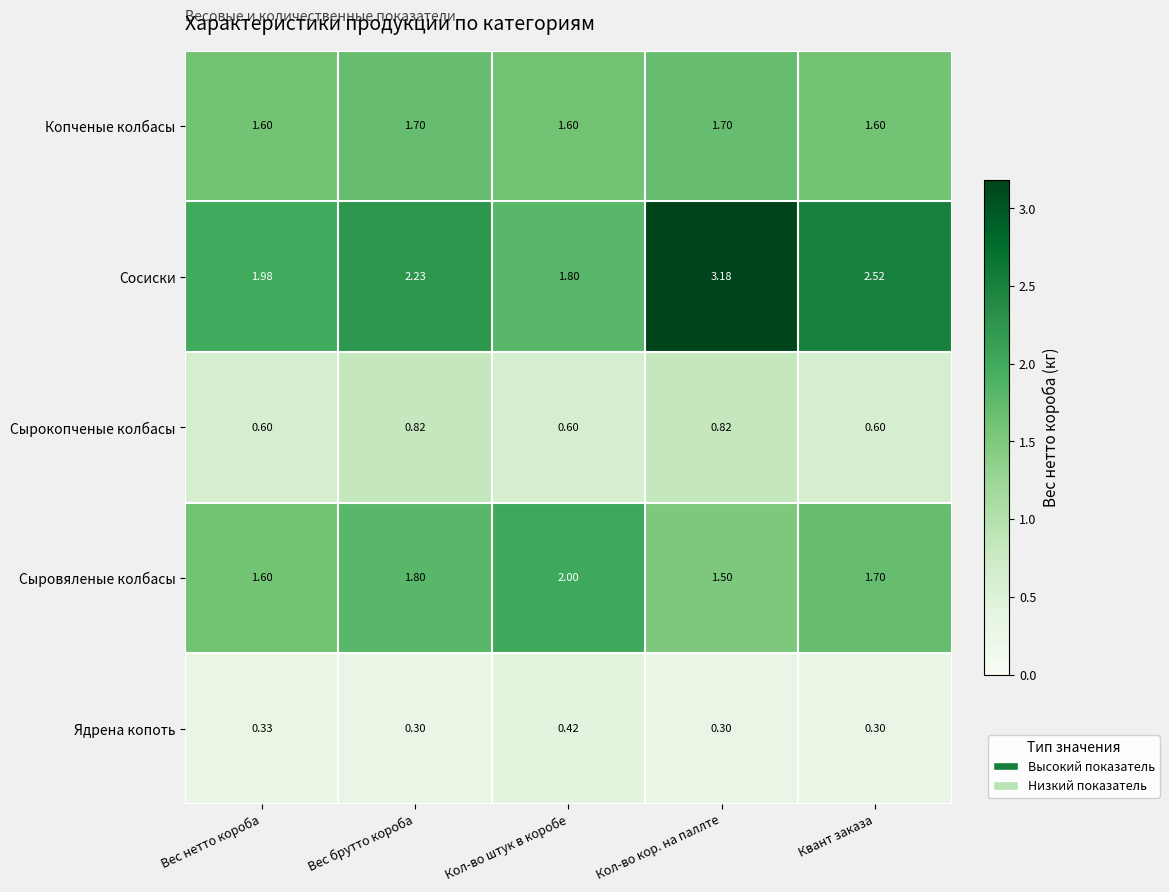

Rank the series at Квант заказа from lowest to highest value.

Ядрена копоть, Сырокопченые колбасы, Копченые колбасы, Сыровяленые колбасы, Сосиски